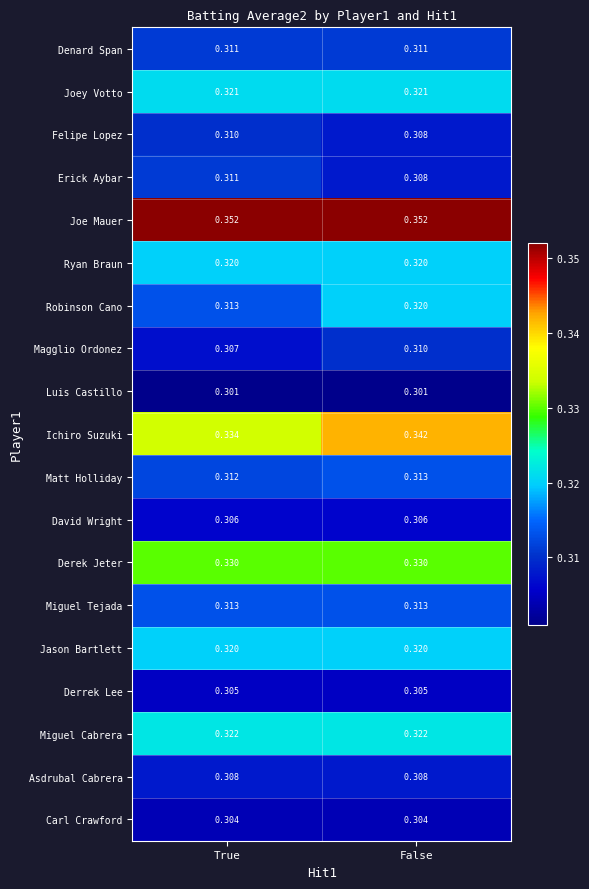

At which category is the sum across all series the highest?

False